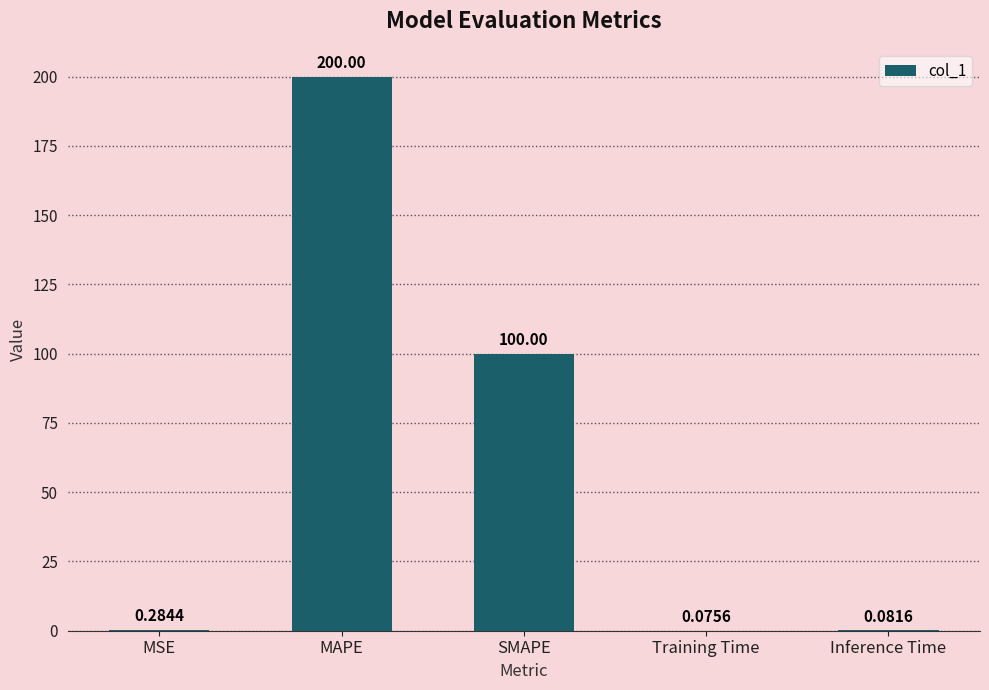

Which category has the highest value across all series?

MAPE